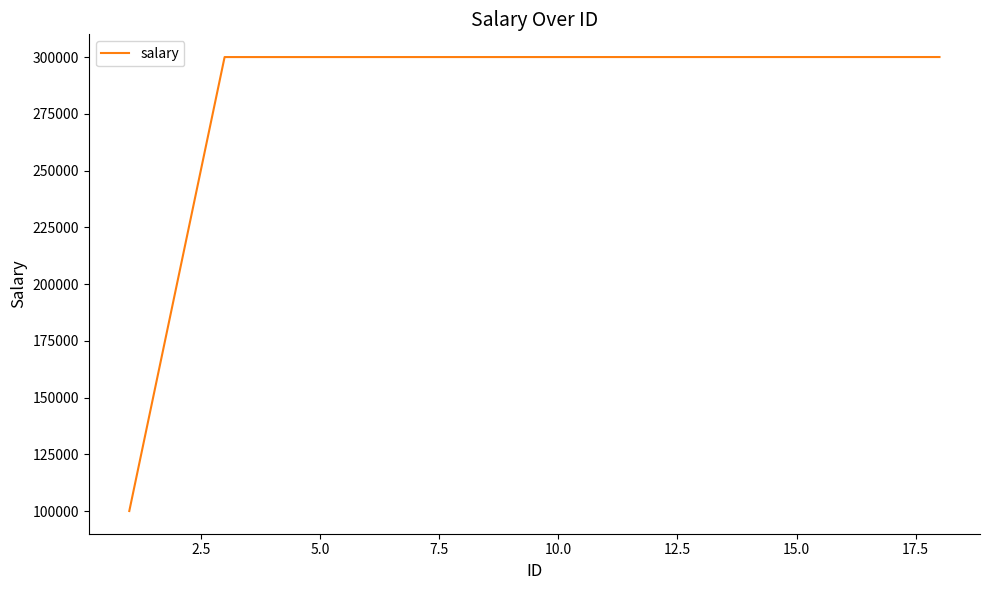

What is the difference between the maximum and minimum values?

200015